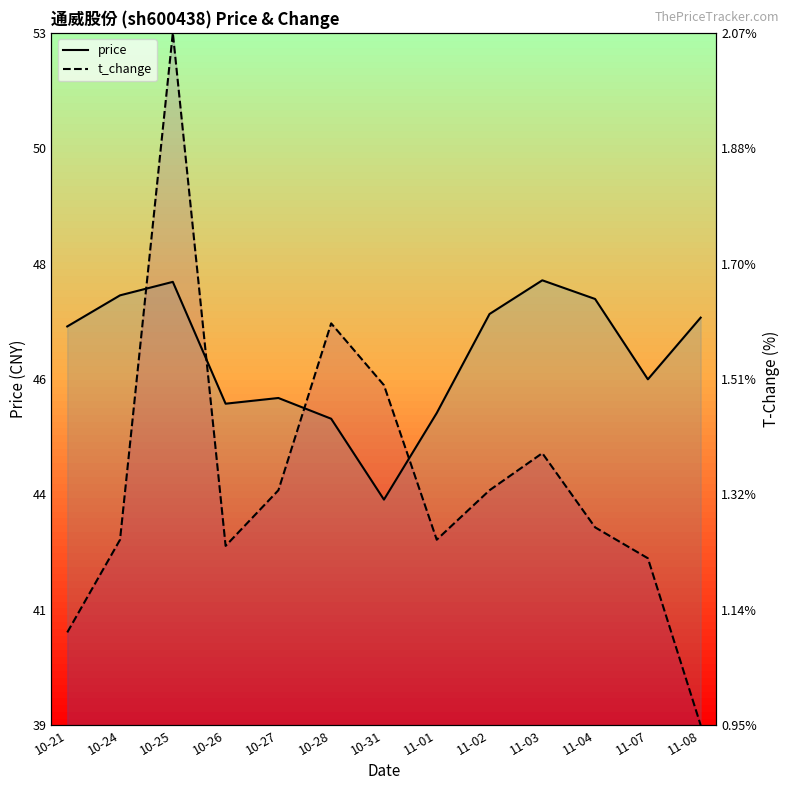

Is it true that price equals 45.2 at 11-01?

True